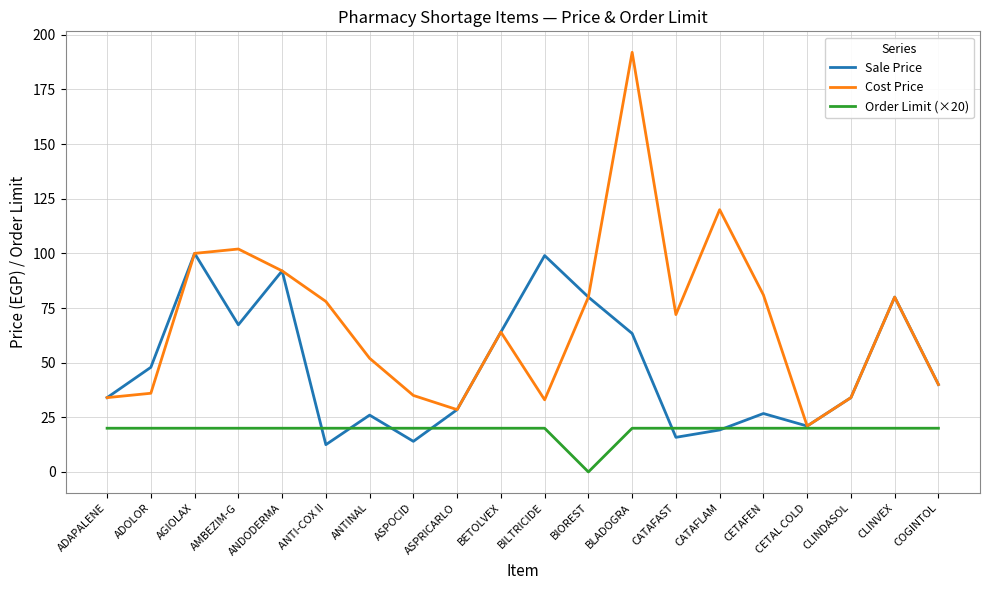

Which series has the widest spread of values?

Cost Price